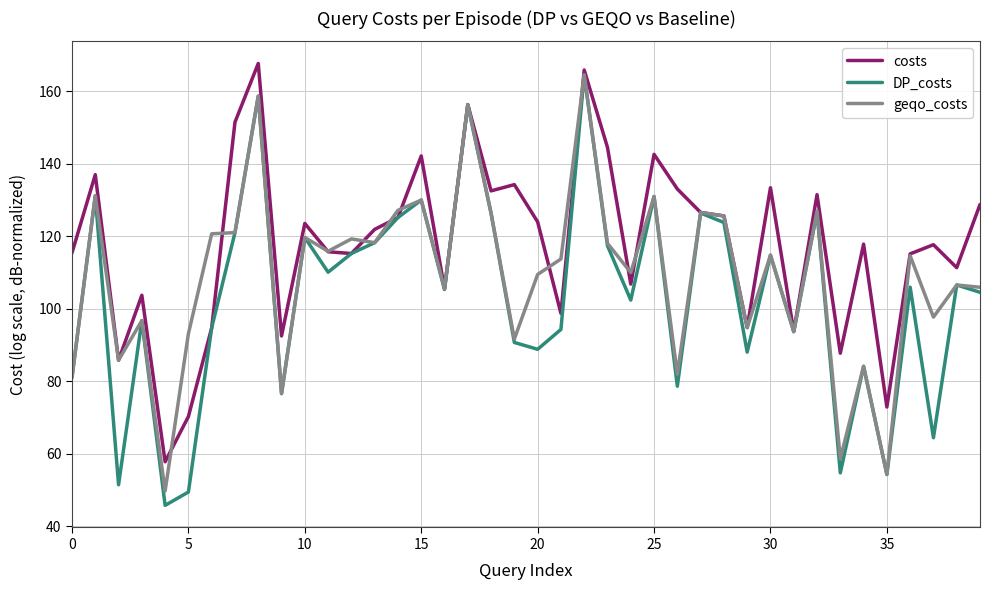

Which series has the largest total across all categories?

costs